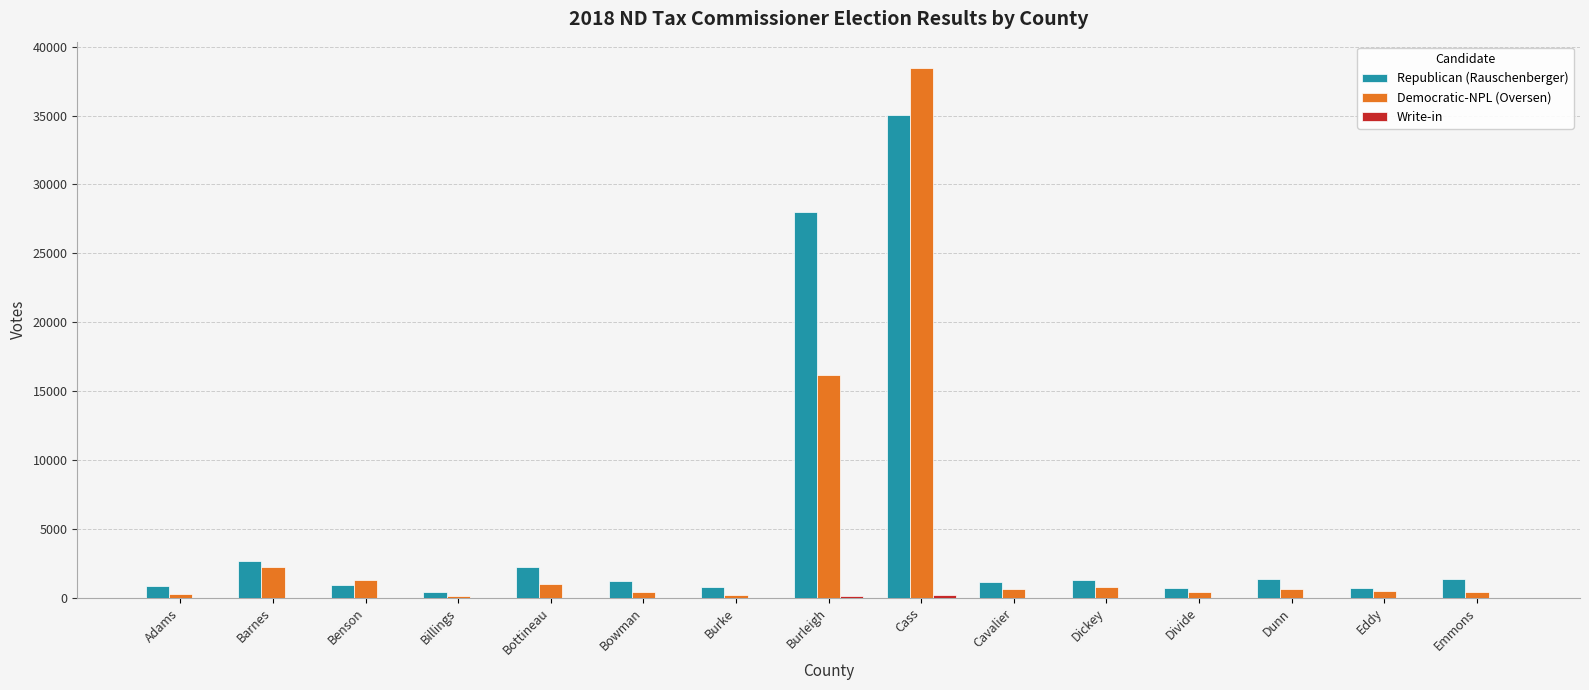

What is the sum of all Democratic-NPL (Oversen) values?

63463